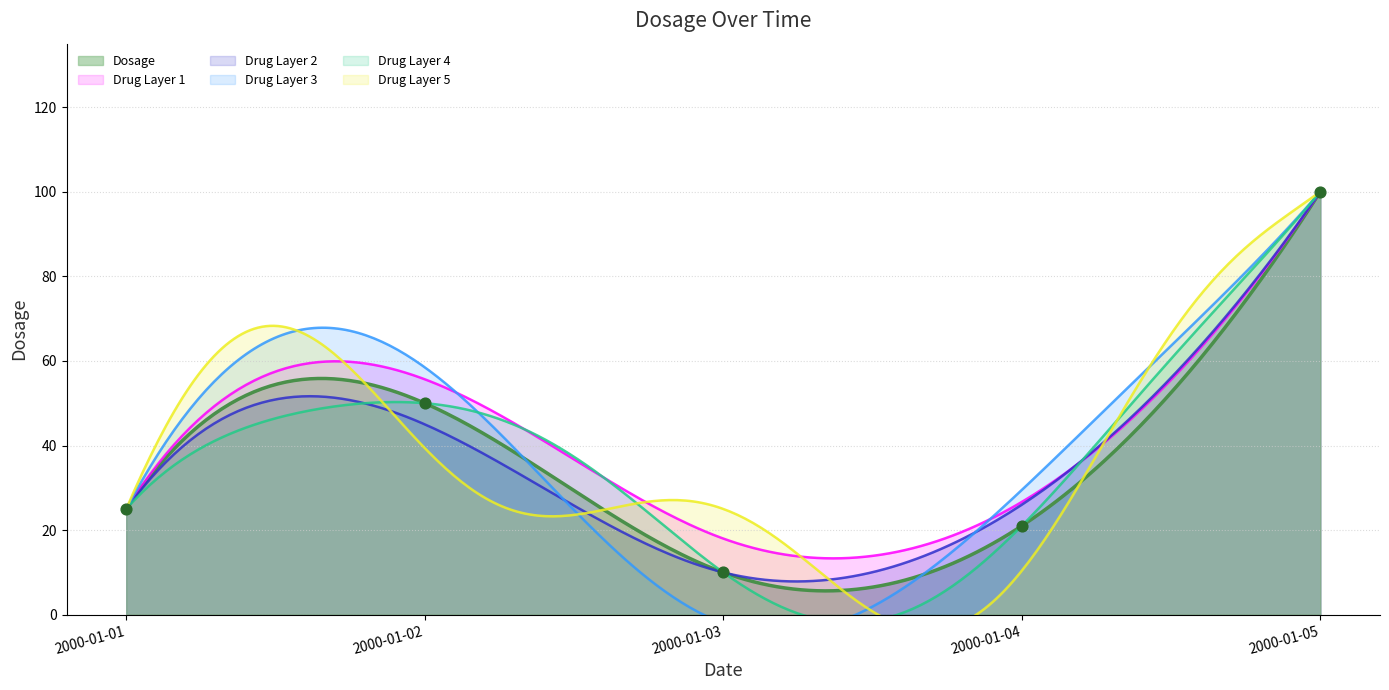

What is the change in value from 2000-01-01 to 2000-01-02?

+25